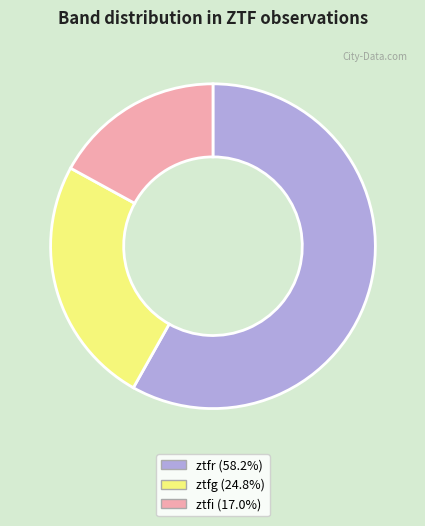

The ztfi slice represents 8% of the pie. True or false?

False